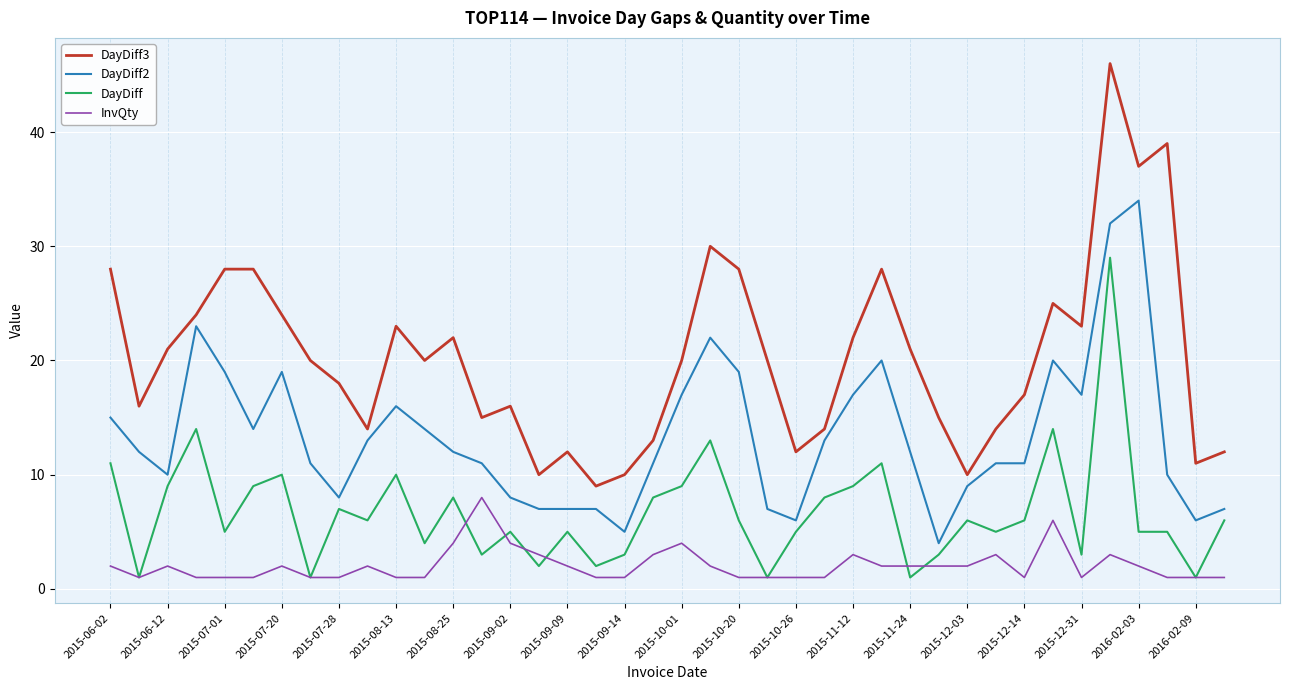

What is the maximum value shown in the chart?

46